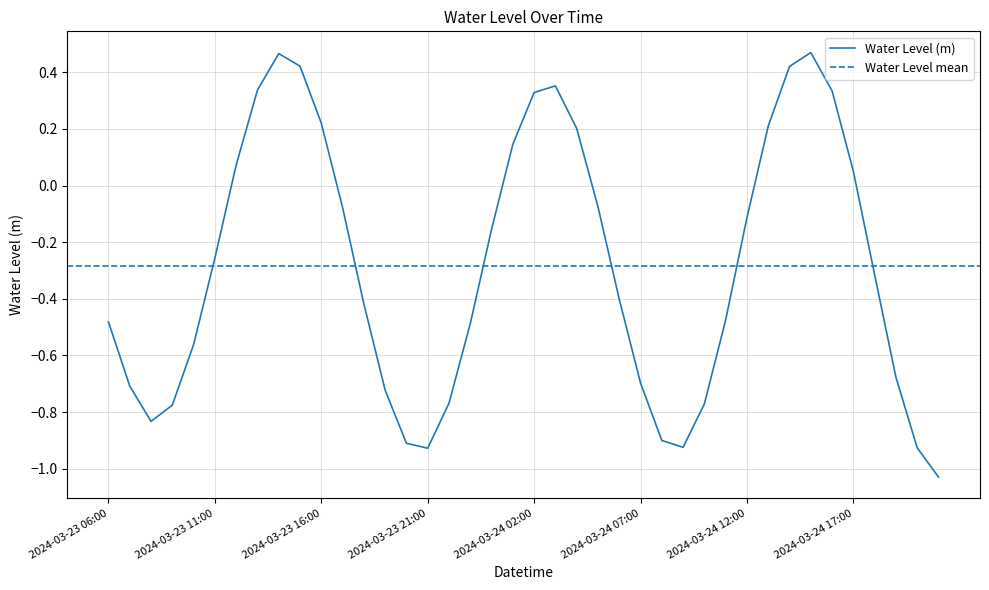

Reading right to left, transcribe all the data shown in this chart.

-1.0	-0.9	-0.7	-0.3	0.1	0.3	0.5	0.4	0.2	-0.1	-0.5	-0.8	-0.9	-0.9	-0.7	-0.4	-0.1	0.2	0.4	0.3	0.1	-0.2	-0.5	-0.8	-0.9	-0.9	-0.7	-0.4	-0.1	0.2	0.4	0.5	0.3	0.1	-0.3	-0.6	-0.8	-0.8	-0.7	-0.5